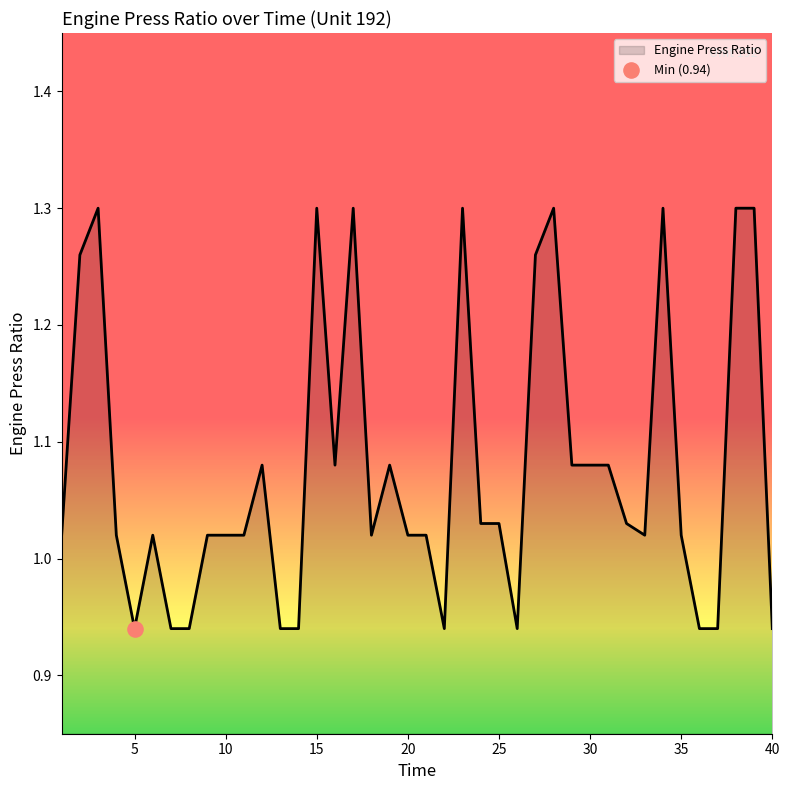

What is the difference between the maximum and minimum values?

0.4